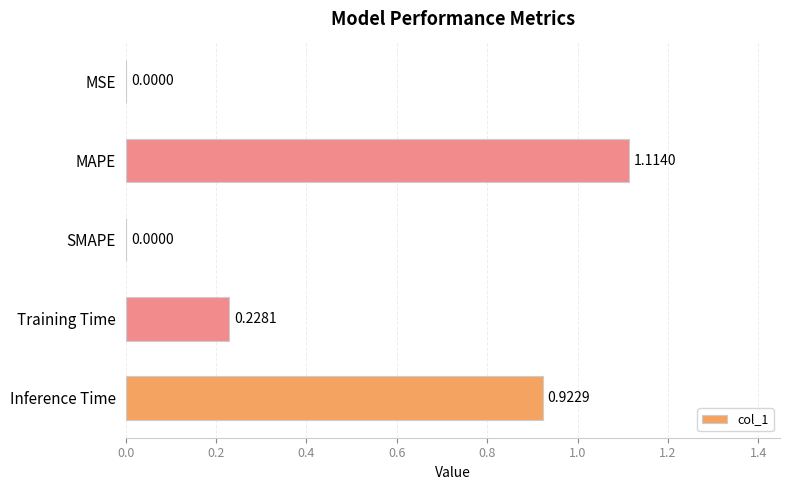

Between Training Time and MAPE, which is larger?

MAPE